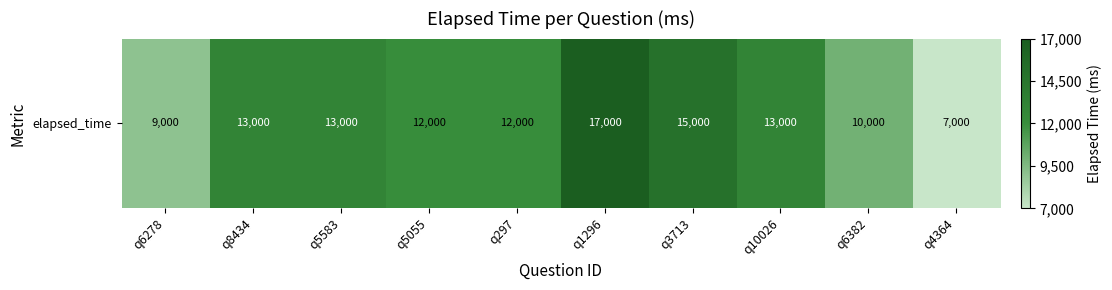

Which has a higher value, q6382 or q8434?

q8434